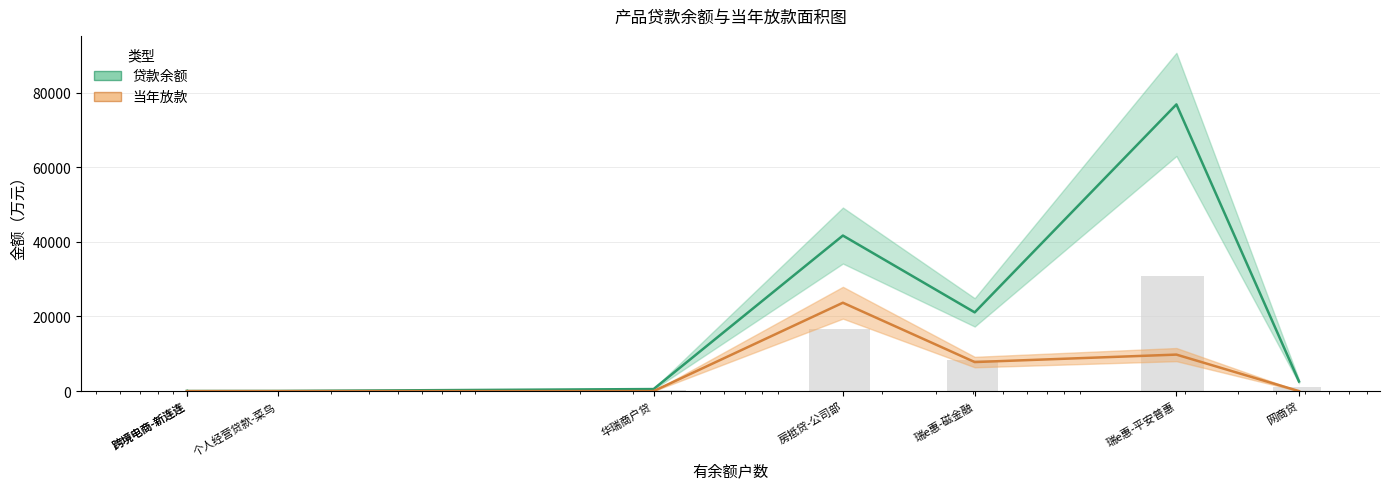

Is it true that 贷款余额 equals 34.3 at 个人经营贷款-菜鸟?

True